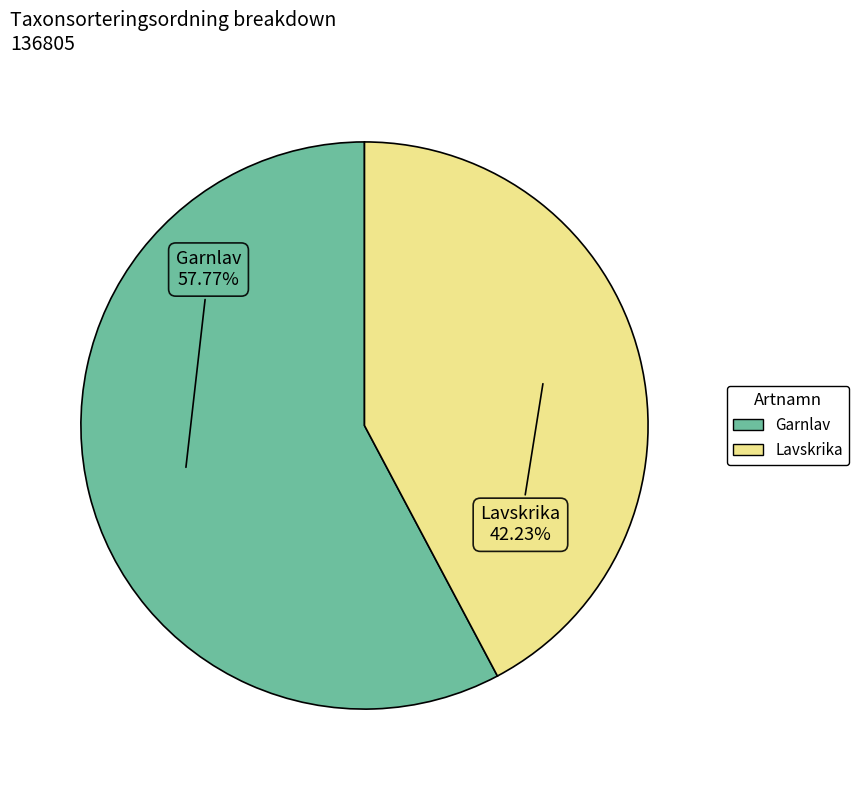

The Garnlav slice represents 58% of the pie. True or false?

True